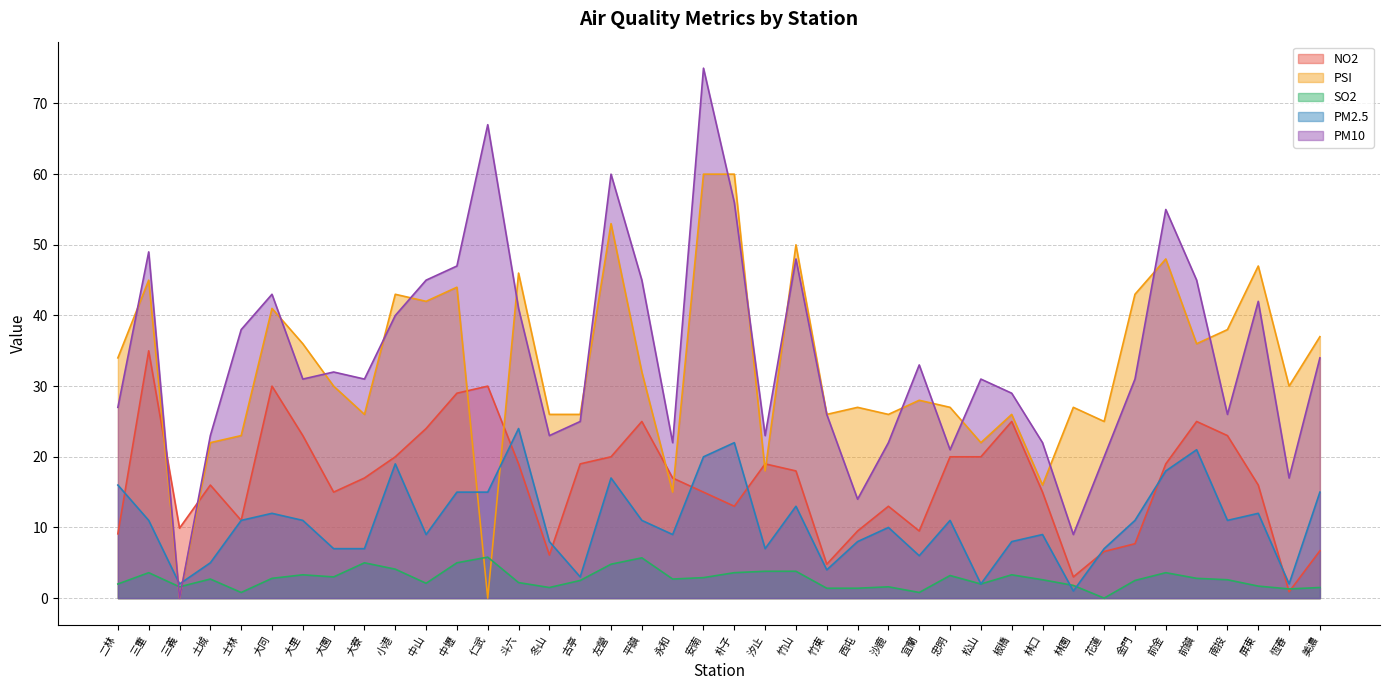

How many positive values does the PSI series have?

38